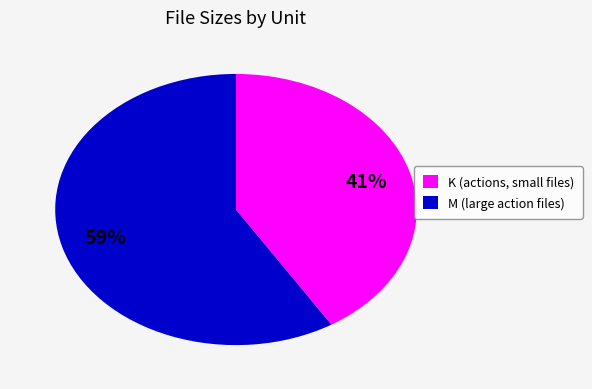

The M (large action files) slice represents 59% of the pie. True or false?

True